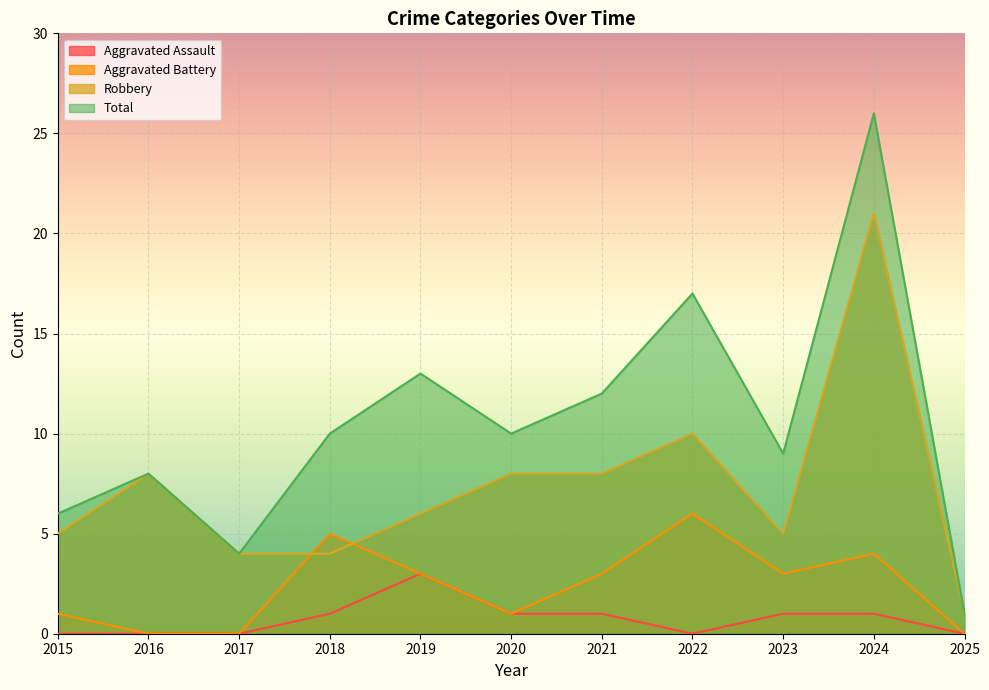

Rank the series by their maximum value, from highest to lowest.

Total, Robbery, Aggravated Battery, Aggravated Assault